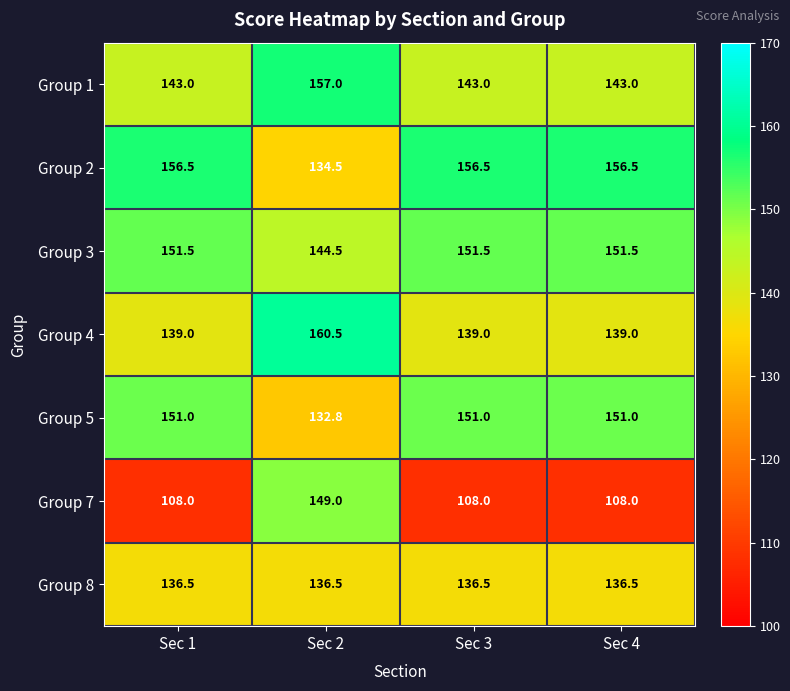

At how many categories does at least one series exceed 141?

4